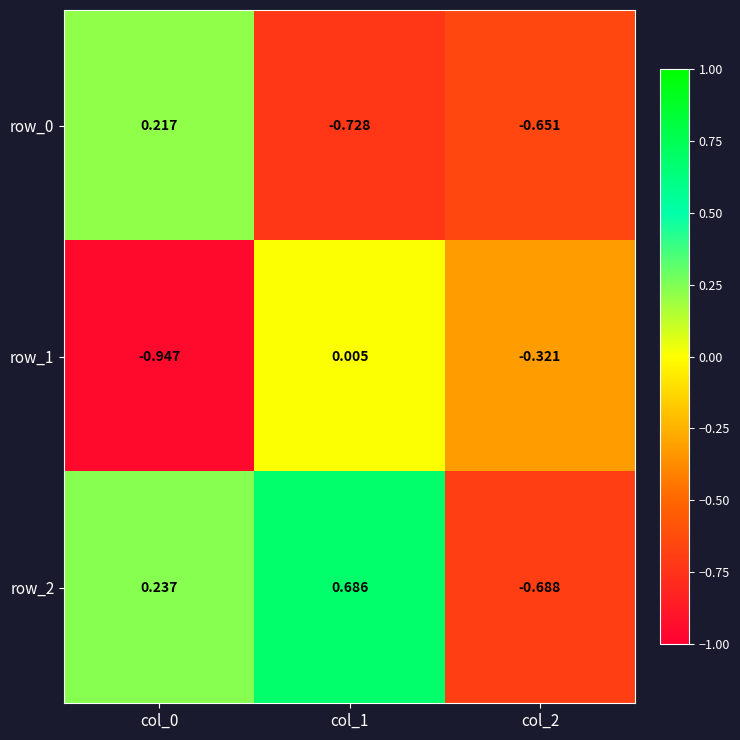

Which label corresponds to the largest value in the chart?

col_1